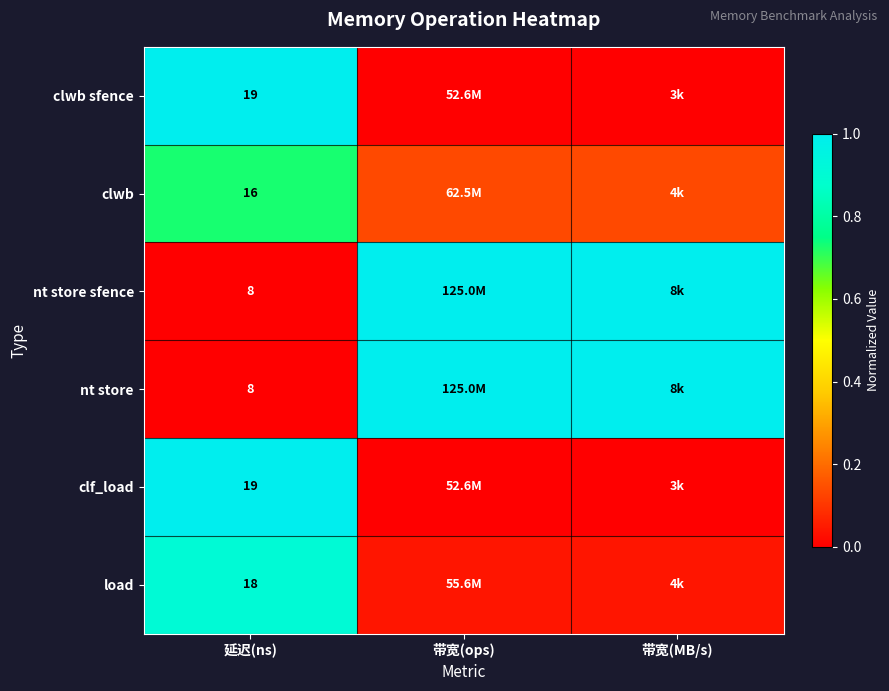

List the labels in order of clwb value, smallest first.

带宽(ops), 带宽(MB/s), 延迟(ns)